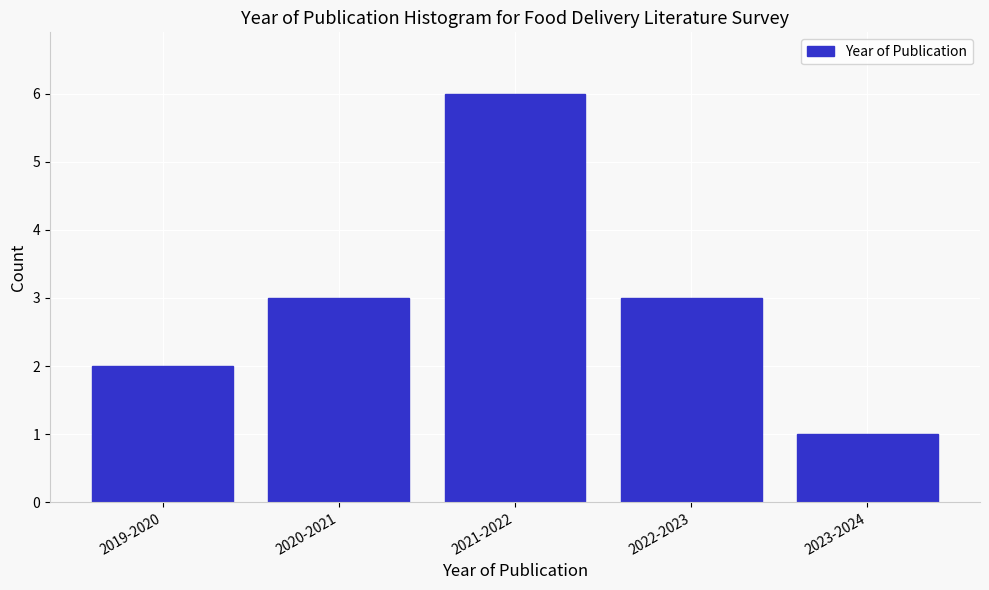

Reading left to right, extract all data points from this chart.

2019-2020=2	2020-2021=3	2021-2022=6	2022-2023=3	2023-2024=1